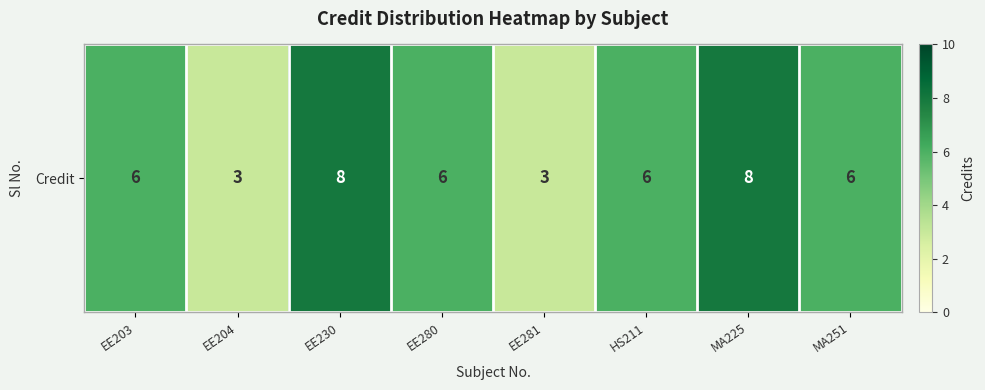

Approximately how many times larger is the value at EE280 compared to EE230?

0.8